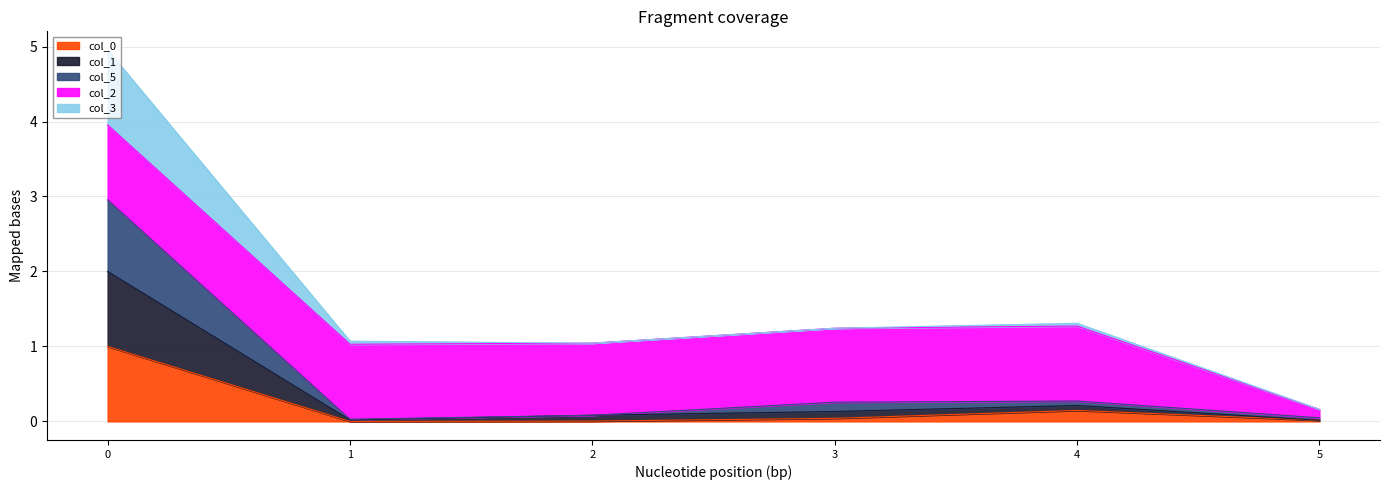

The col_0 series shows 1.6 at 0. True or false?

False